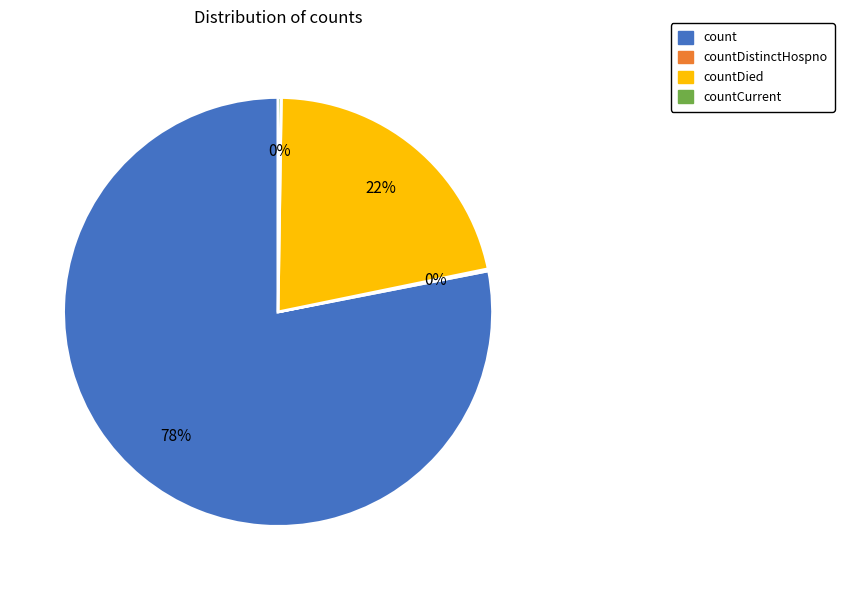

To the nearest percent, what is the average slice percentage?

25%